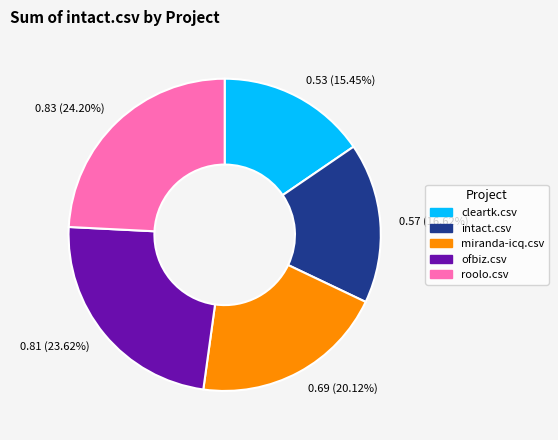

Which category has the smallest portion of the pie?

0.53 (15.45%)